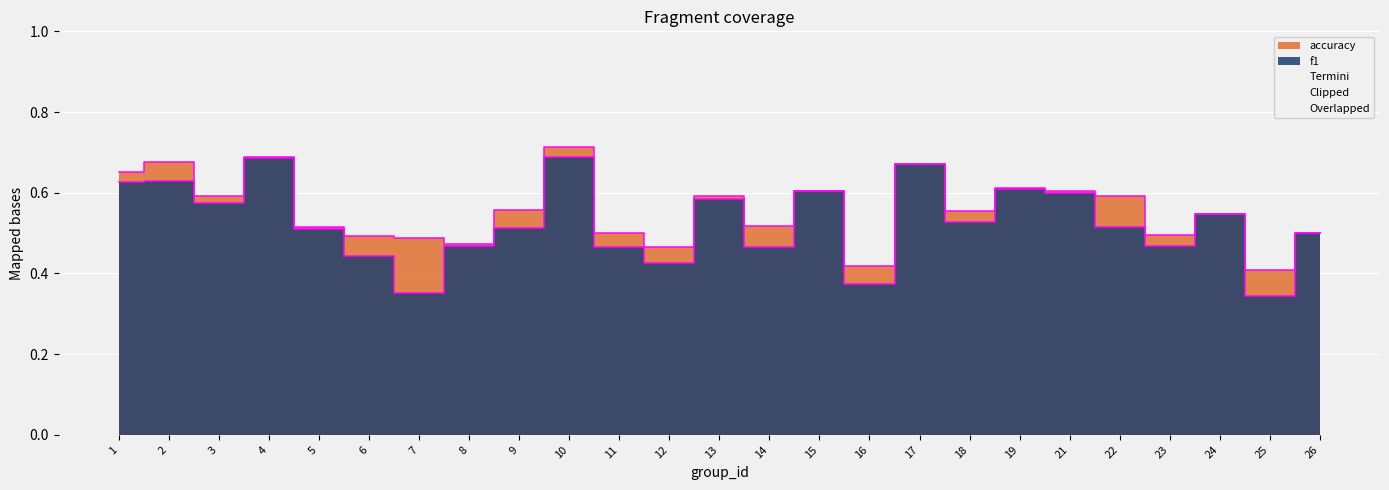

How many accuracy values are between 0 and 1?

25